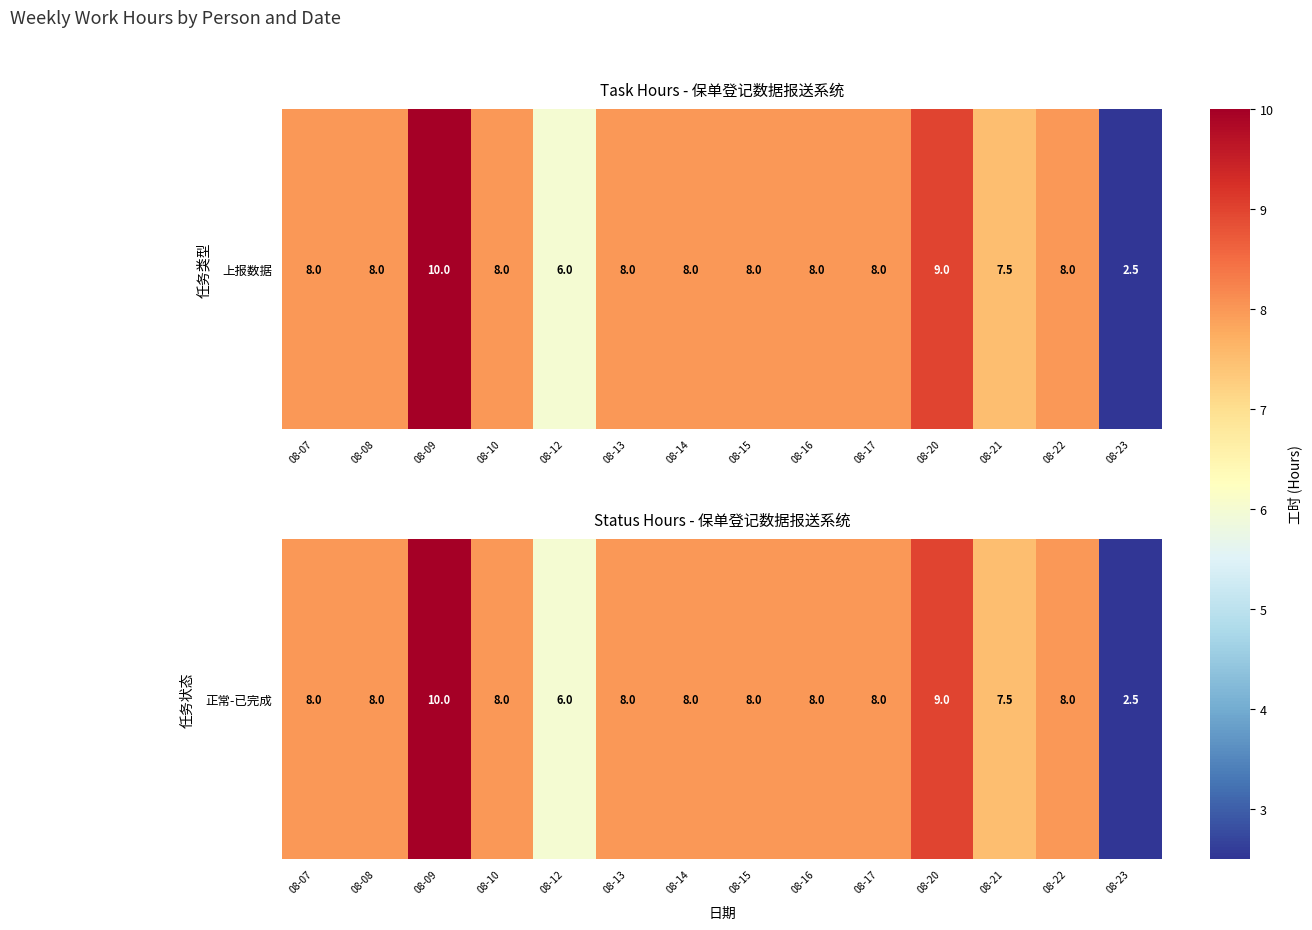

Rank the categories by value from lowest to highest.

08-23, 08-12, 08-21, 08-07, 08-08, 08-10, 08-13, 08-14, 08-15, 08-16, 08-17, 08-22, 08-20, 08-09